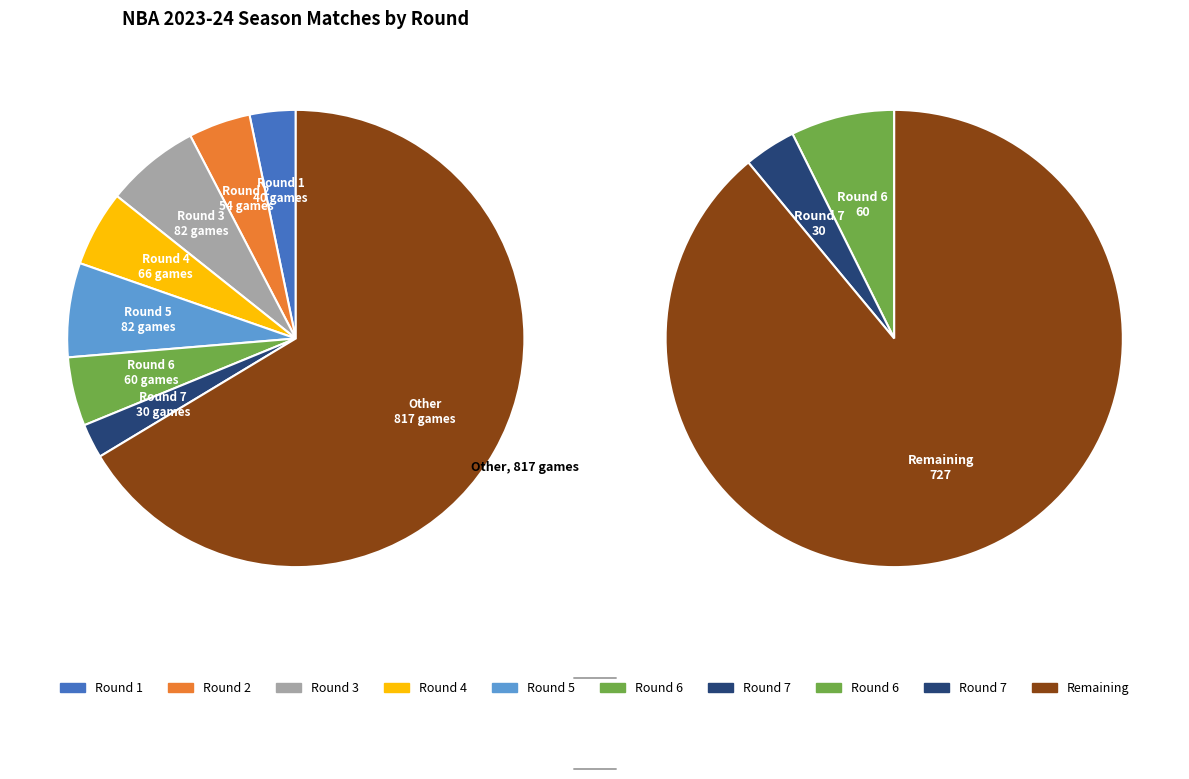

How many slices are in this pie chart?

8